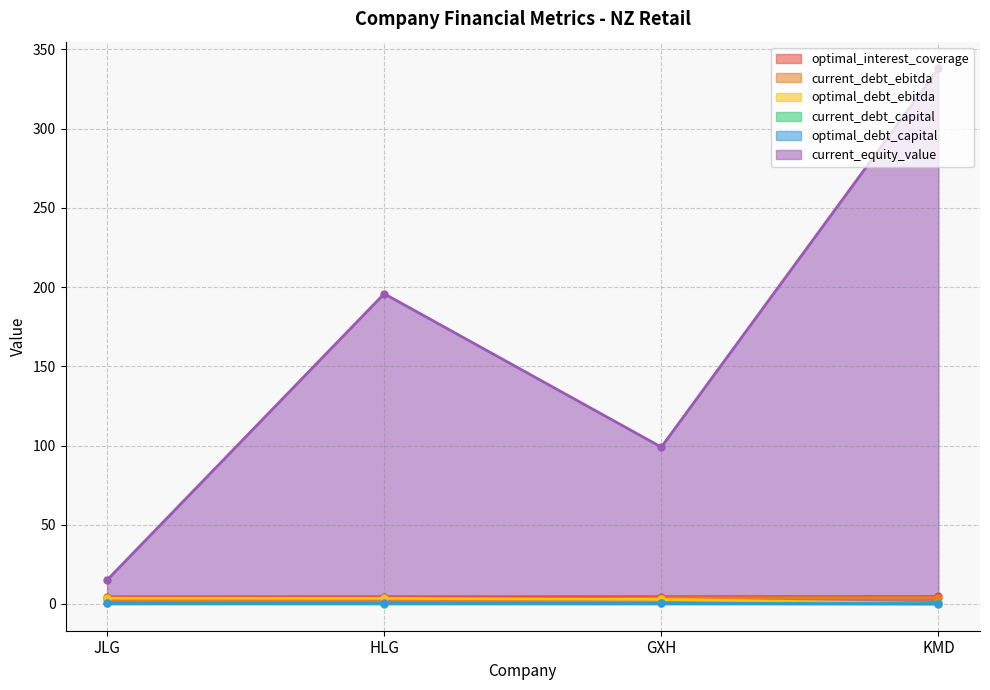

What is the spread (max minus min) of values at JLG?

14.6